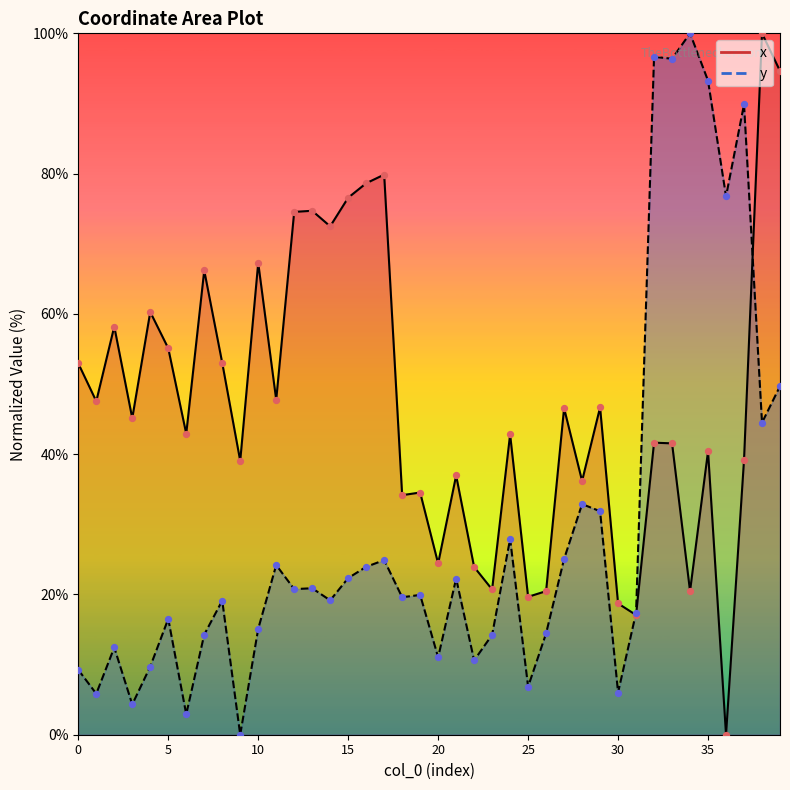

At how many categories does at least one series exceed 72?

14